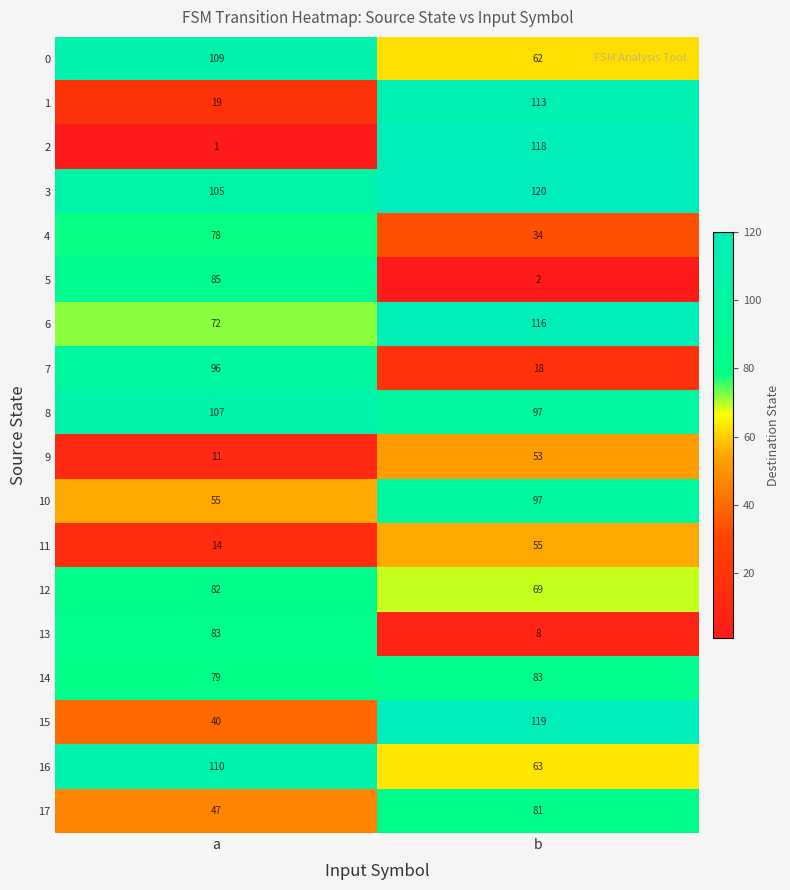

Which label corresponds to the largest value in the chart?

b